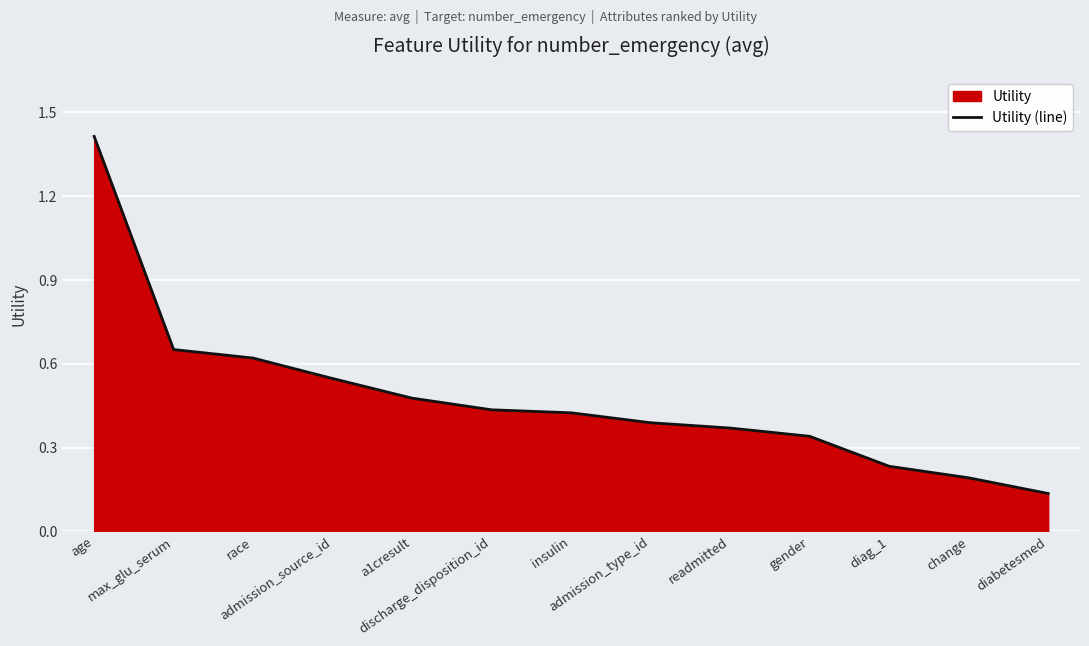

What is the sum of the values at age and diabetesmed?

1.6